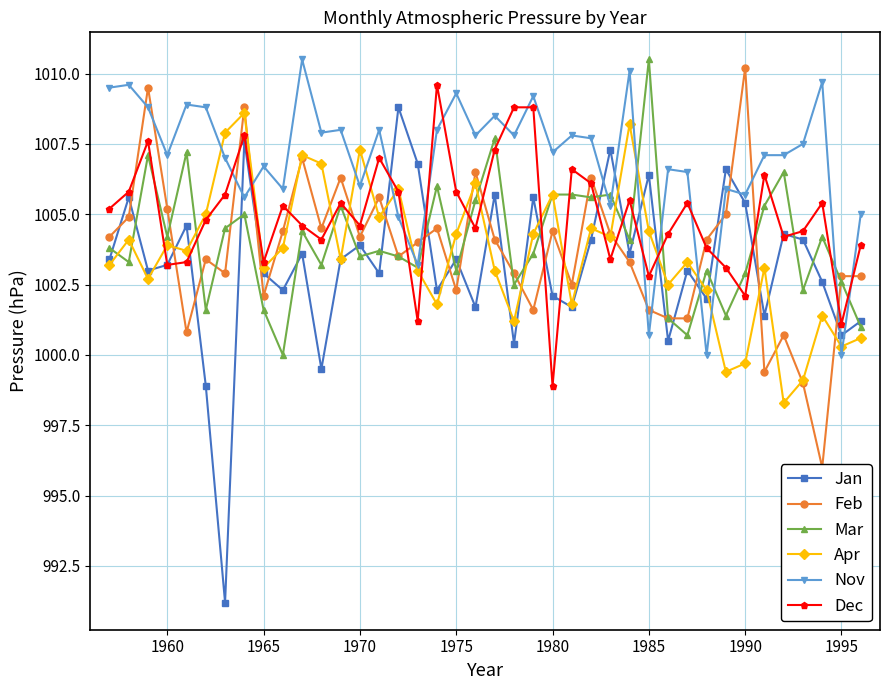

True or false: Nov and Jan intersect in this chart.

True